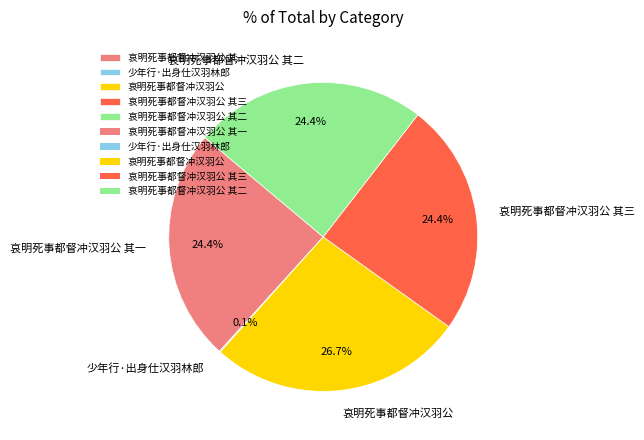

To the nearest percent, what percentage of the pie is 哀明死事都督冲汉羽公 其二?

24%